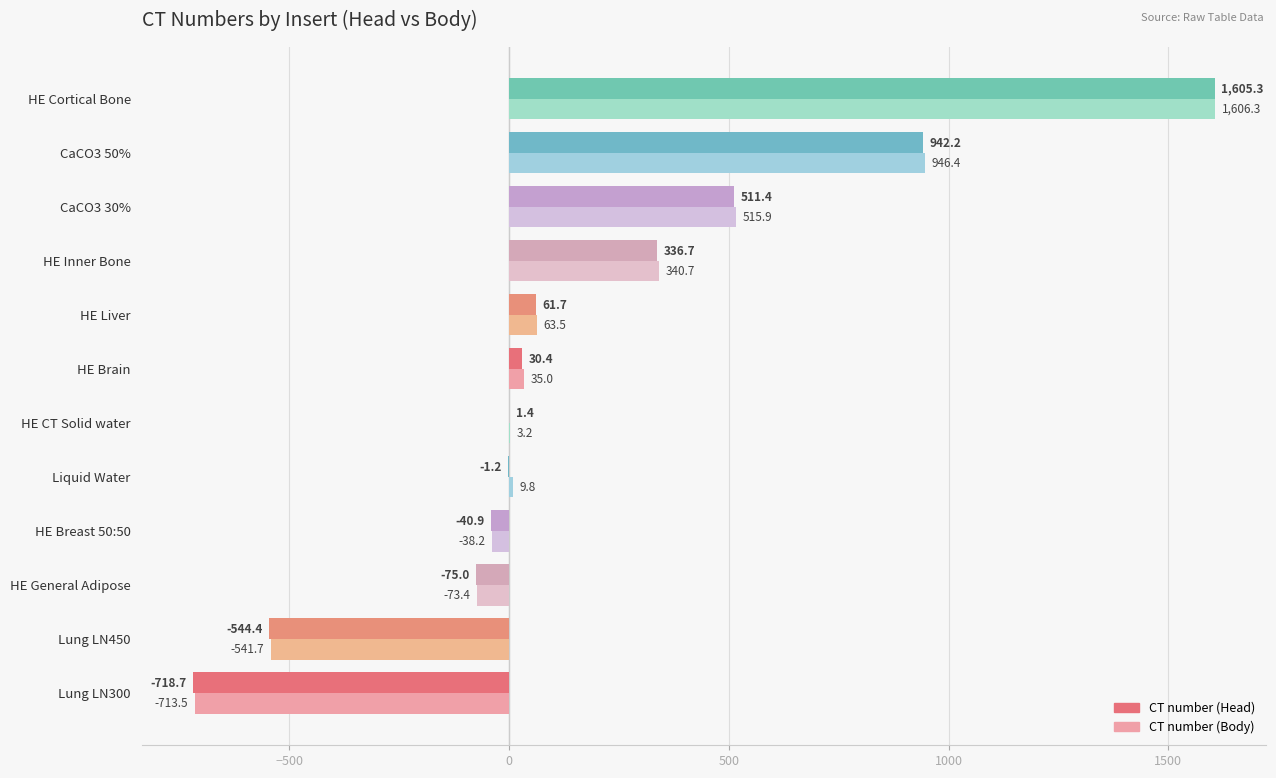

Between HE CT Solid water and HE Brain, which series saw the biggest shift?

CT number (Body)